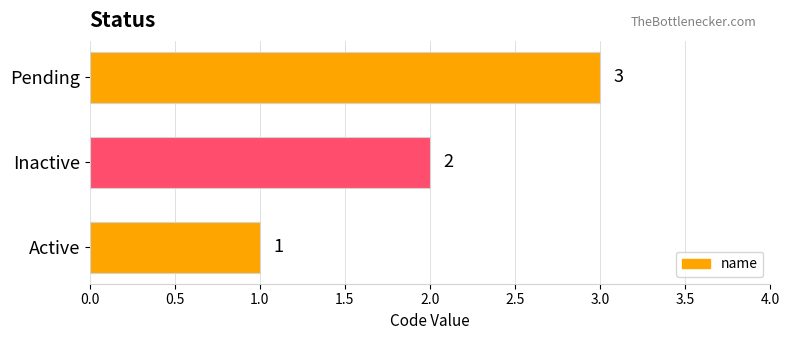

Rank the categories by value from lowest to highest.

Active, Inactive, Pending